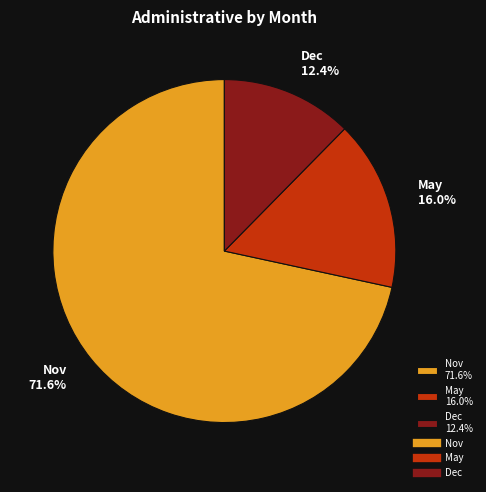

Combined, do May 16.0% and Nov 71.6% account for over 50%?

Yes